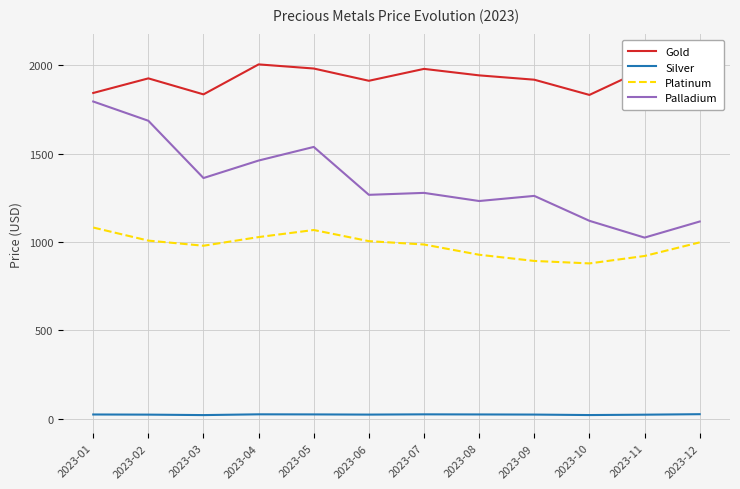

How many values in the Gold series are below 1942?

6